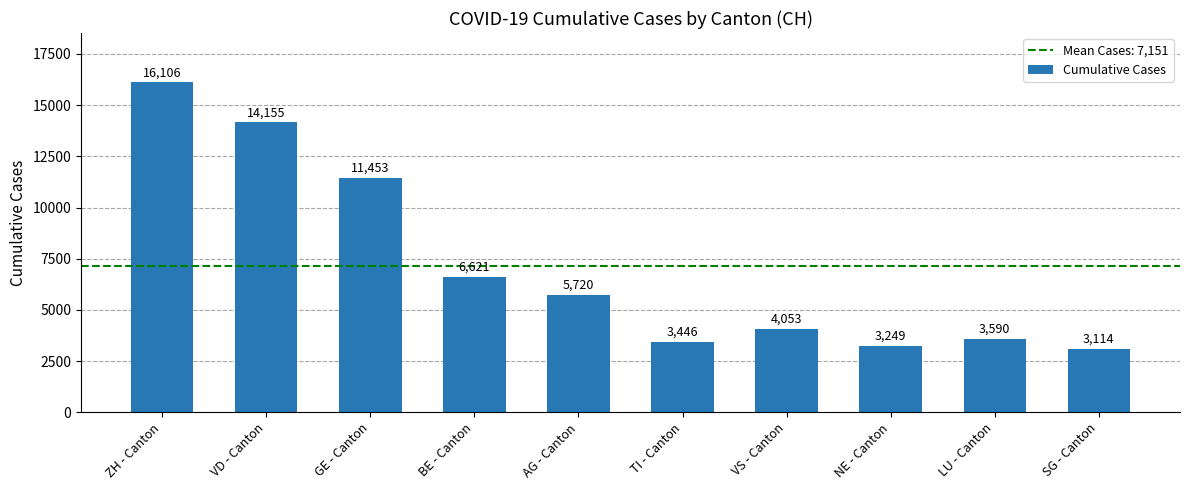

The value at LU - Canton is 3590. True or false?

True